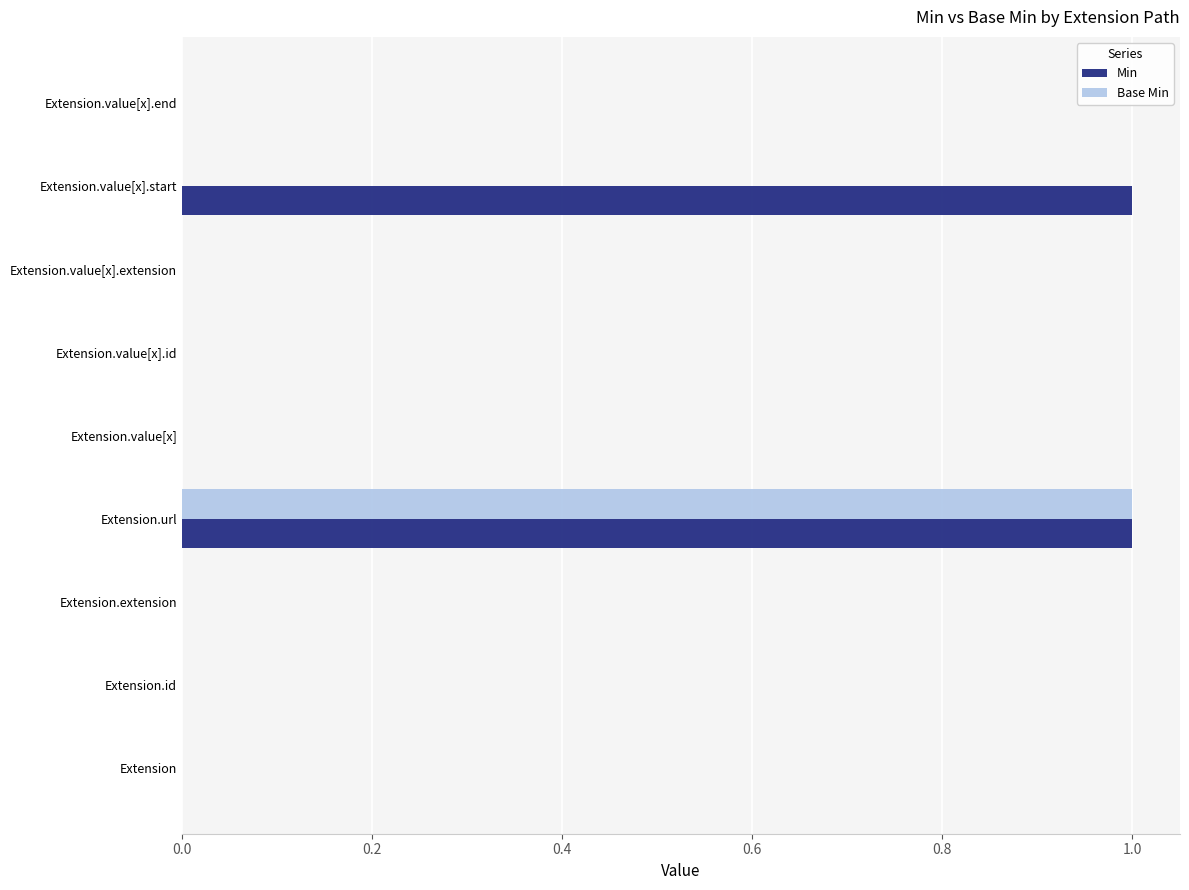

What are all the series names shown in the legend?

Min, Base Min